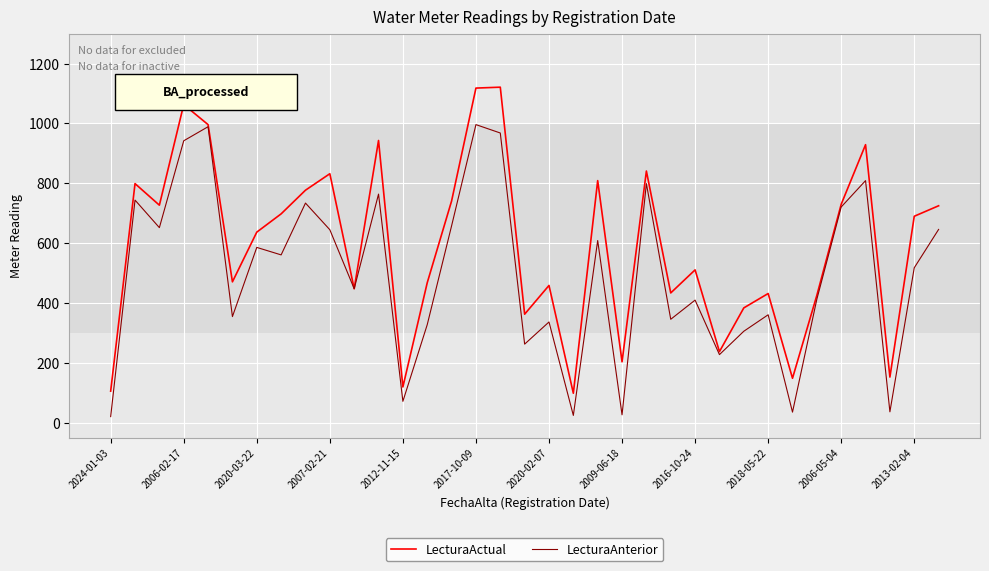

What is the maximum value shown in the chart?

1121